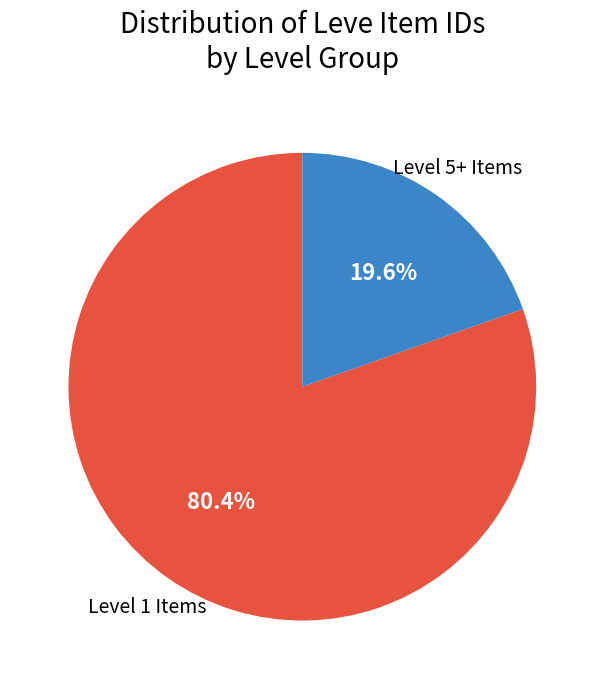

Is there any slice that represents more than half of the pie?

Yes